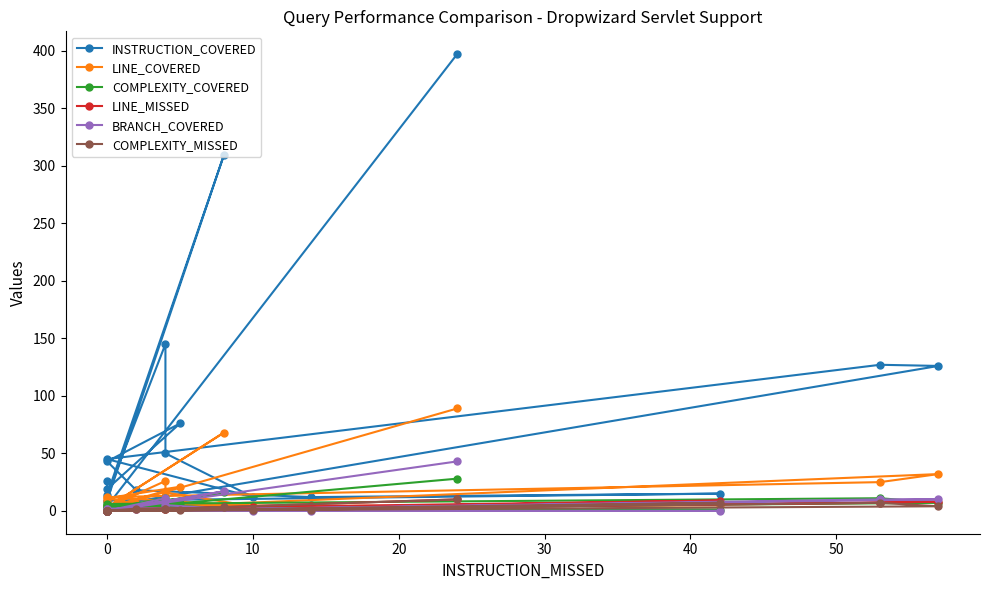

Where is the first local maximum for INSTRUCTION_COVERED?

20